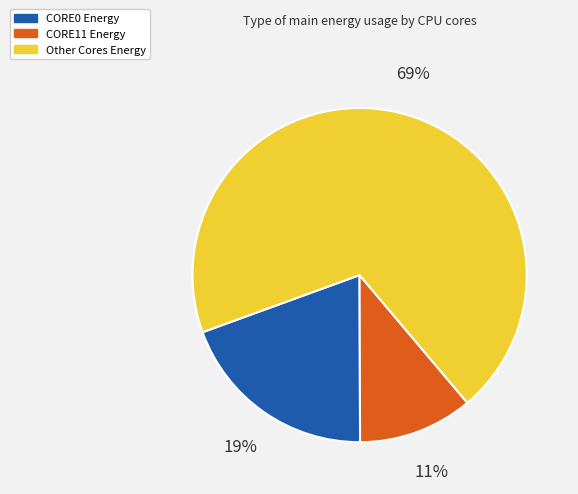

To the nearest percent, what is the average slice percentage?

33%